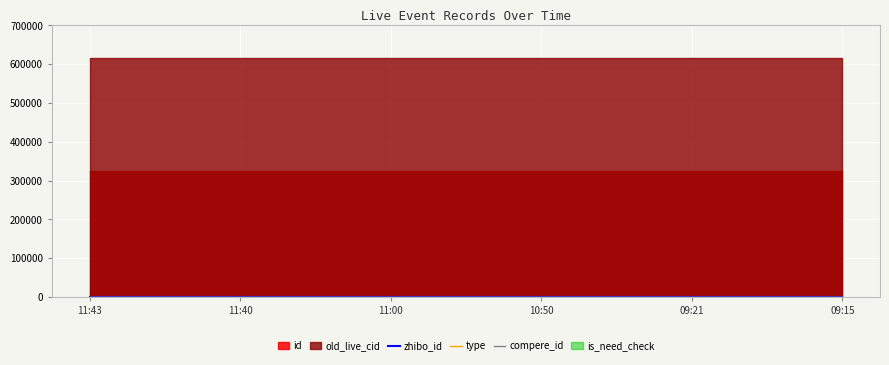

Which label corresponds to the largest value in the chart?

11:43